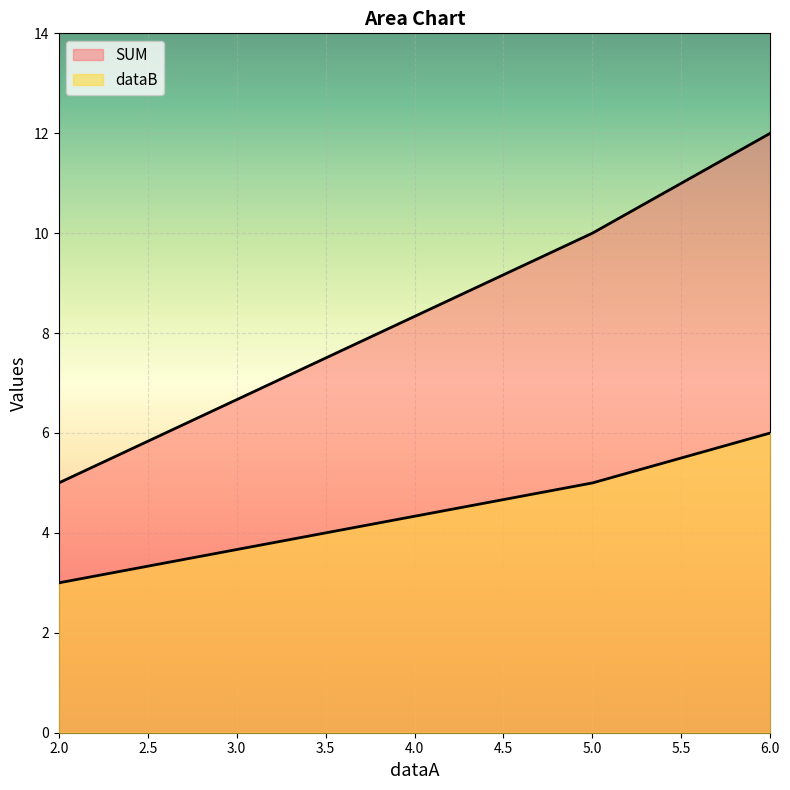

What is the difference between the SUM values at 6 and 2?

7